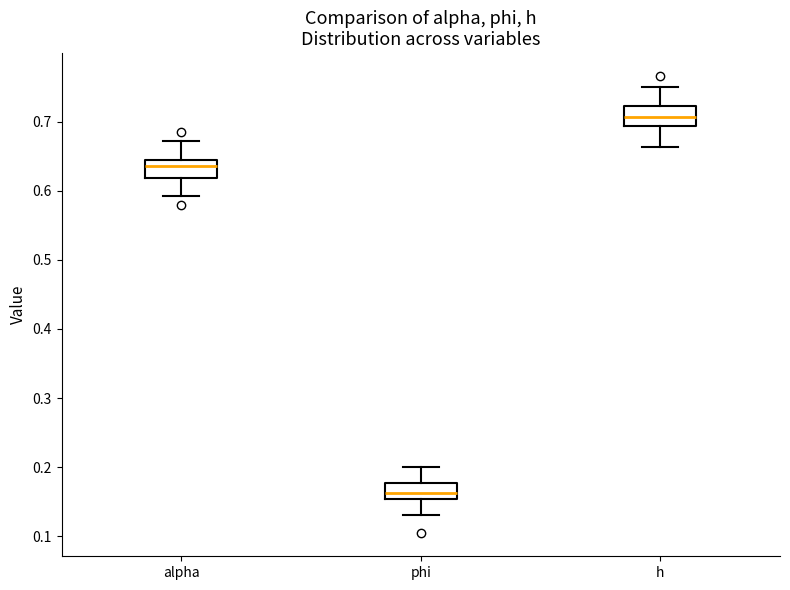

Reading left to right, read every box against the y-axis: the position of its median line, the range the box covers, and the ends of its whiskers. The values are not printed on the chart, so give them approximately, as read against the axis.

alpha: median 0.64 (inside the box), box 0.62 to 0.64, whiskers 0.59 to 0.67
phi: median 0.16, box 0.15 to 0.18, whiskers 0.13 to 0.20
h: median 0.71, box 0.69 to 0.72, whiskers 0.66 to 0.75